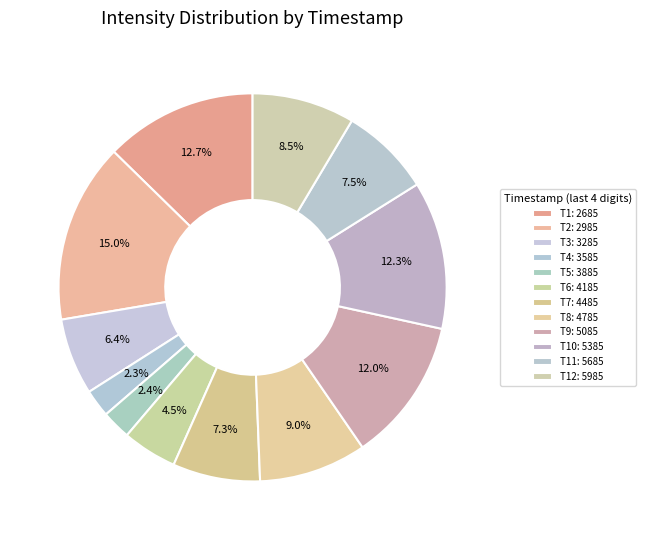

Rank the categories by value from highest to lowest.

1690232985, 1690232685, 1690235385, 1690235085, 1690234785, 1690235985, 1690235685, 1690234485, 1690233285, 1690234185, 1690233885, 1690233585